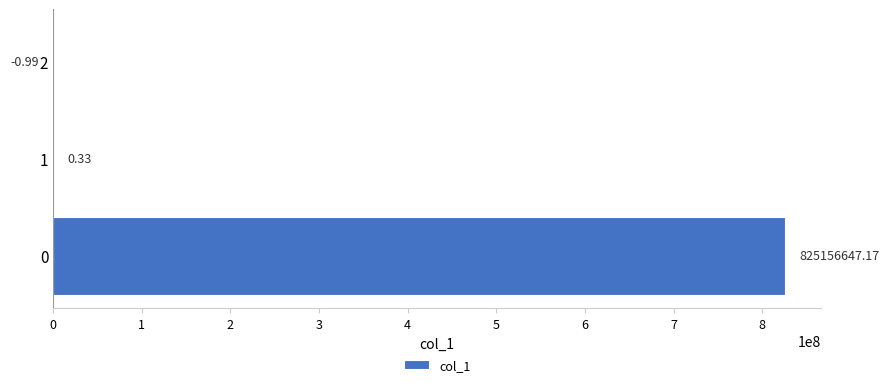

What is the sum of the values at 1 and 0?

825156647.5